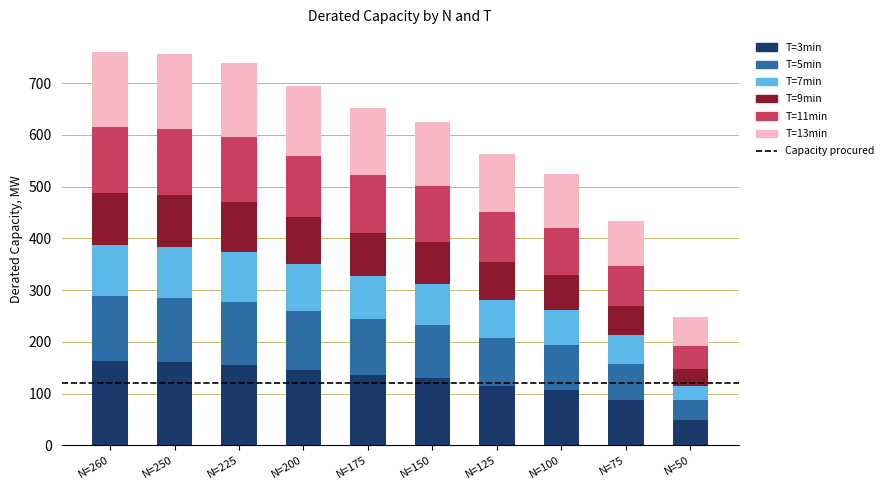

What is the total value across all series at N=150?

625.4